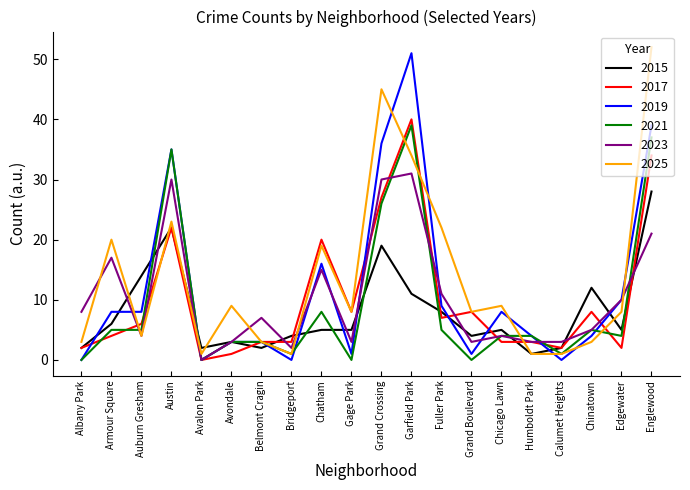

What is the difference between the highest and lowest values at Chinatown?

9